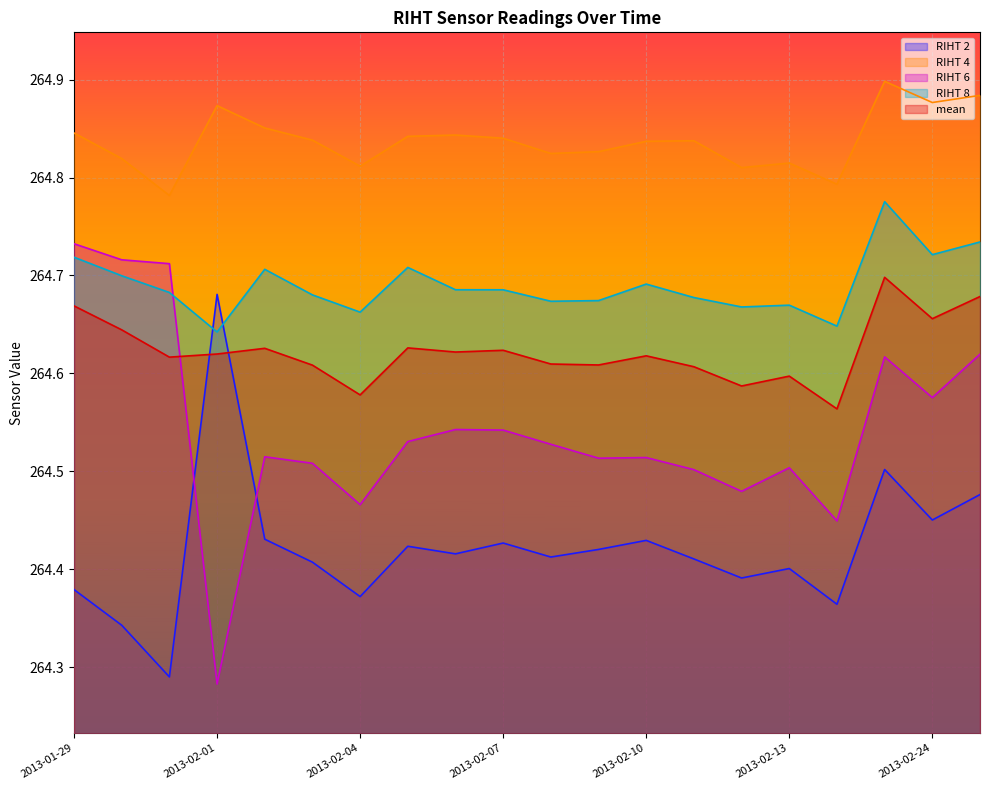

Between 2013-02-03 and 2013-02-24, which series saw the biggest shift?

RIHT 6